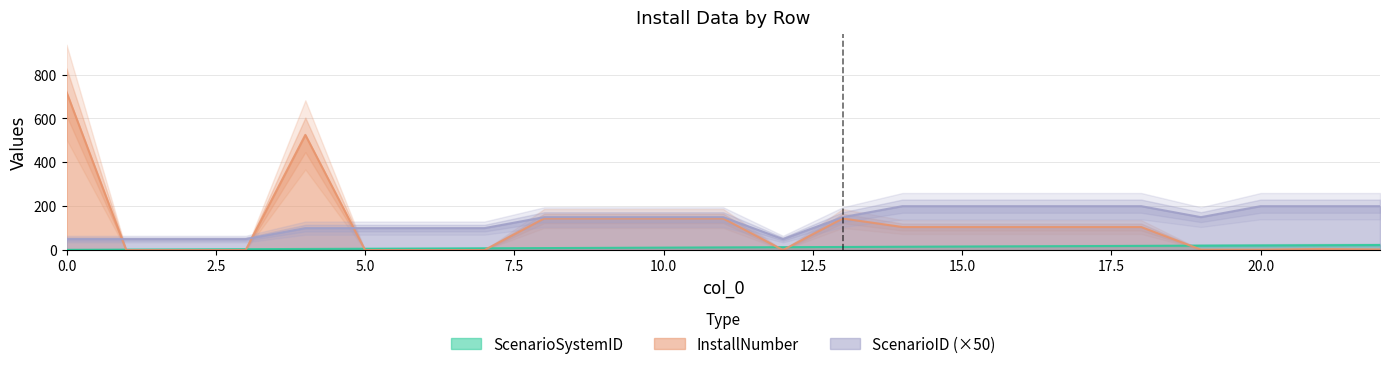

Which series has the largest total across all categories?

ScenarioID